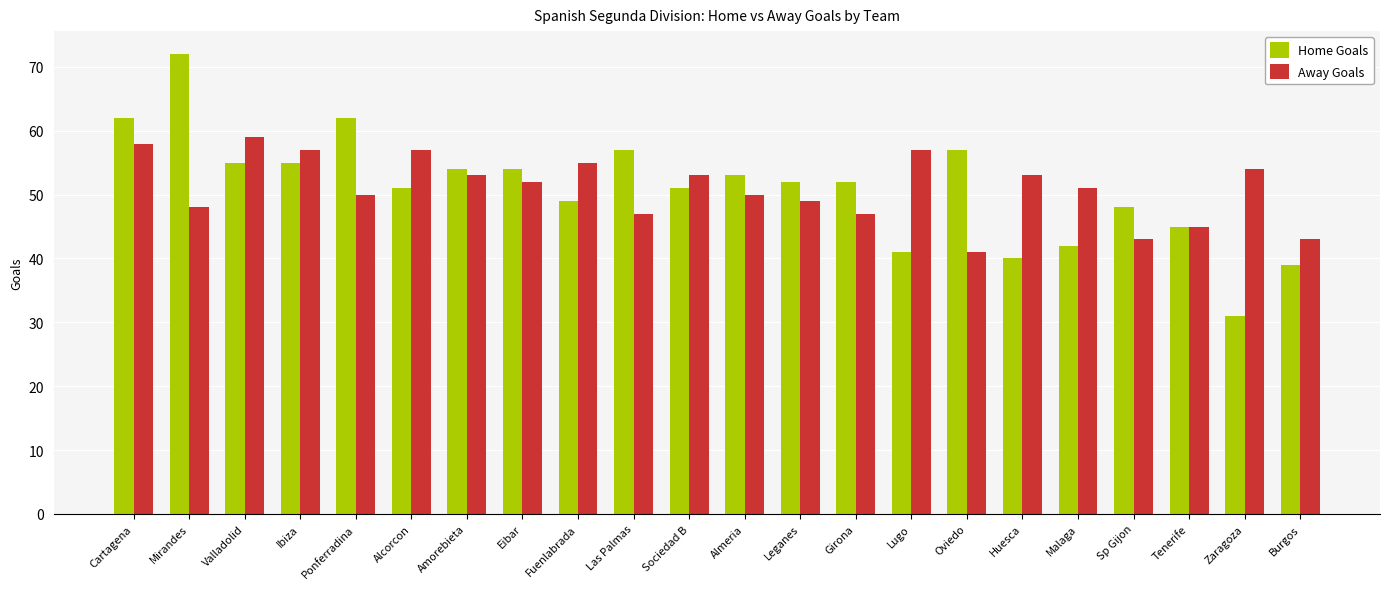

What is the sum of all Home Goals values?

1122